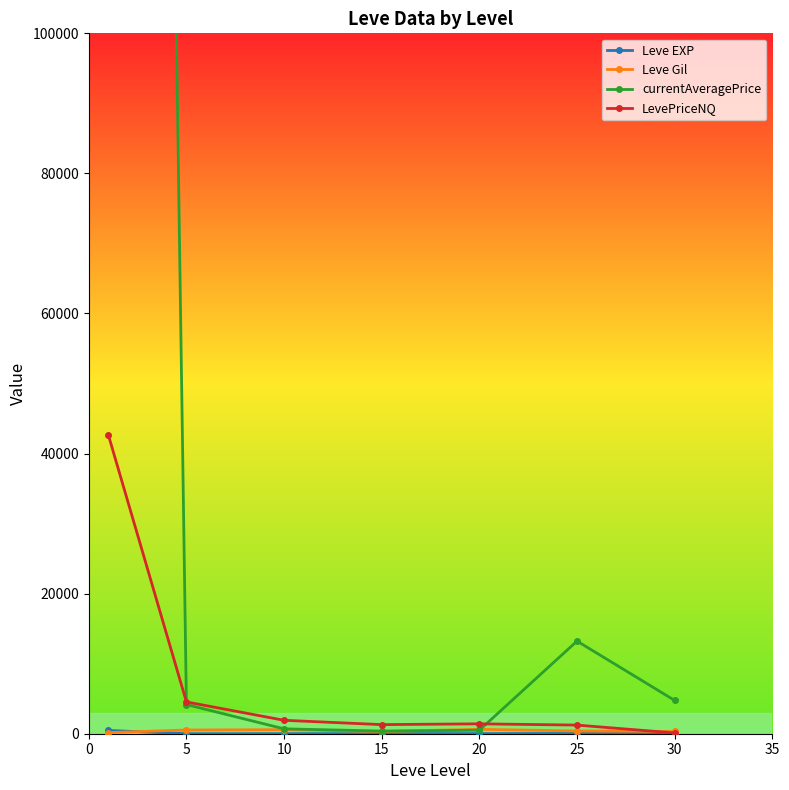

How many distinct data groups are displayed?

4